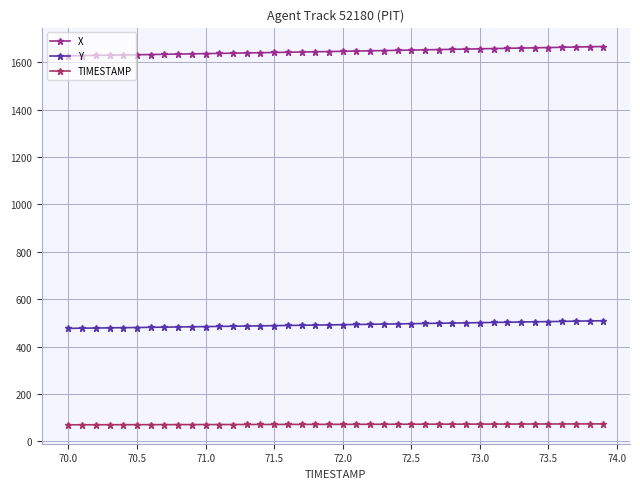

What is the value of the TIMESTAMP point at the 15th from the left?

71.4